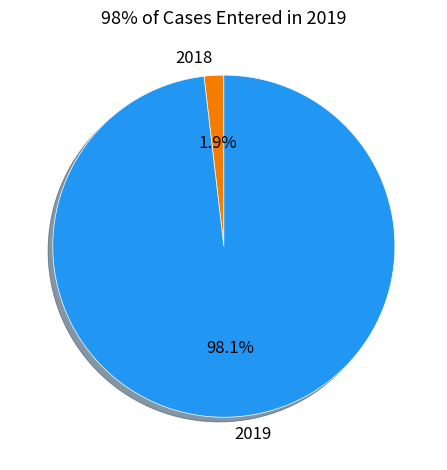

Which has a higher value, 2018 or 2019?

2019